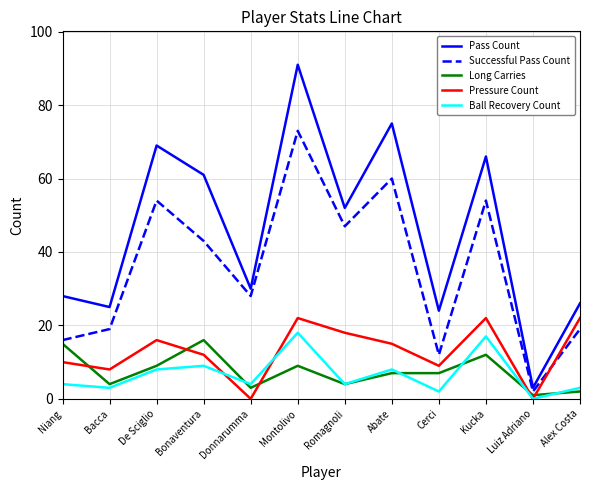

Rank the series by their maximum value, from highest to lowest.

Pass Count, Successful Pass Count, Pressure Count, Ball Recovery Count, Long Carries